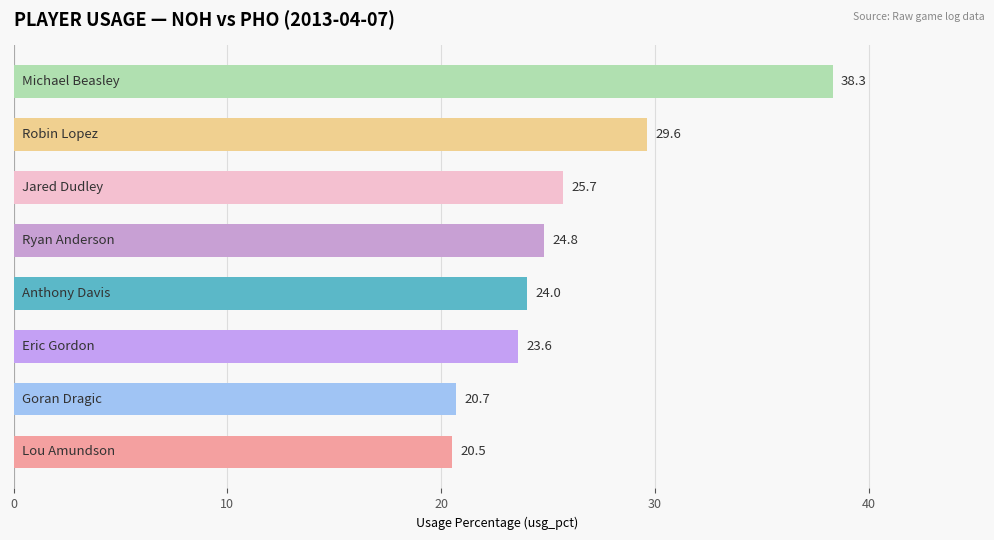

What is the difference between the maximum and second lowest values?

17.6